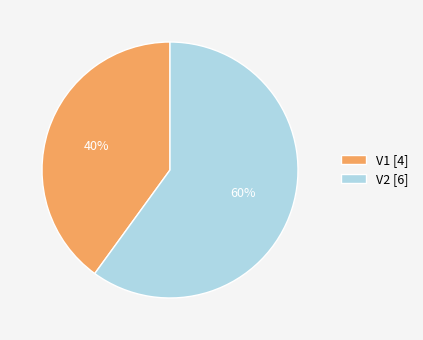

What is the ratio of the value at V1 to the value at V2?

0.7